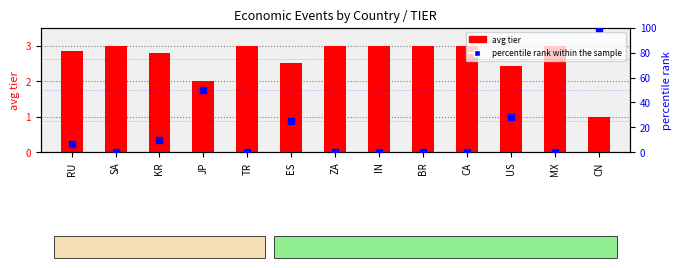

Which series contains the lowest Y value?

percentile rank within the sample